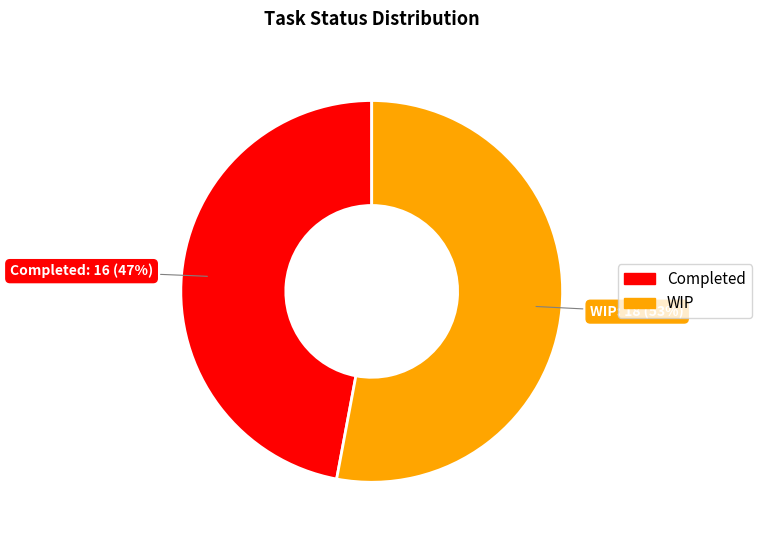

Count the number of slices in the pie.

2